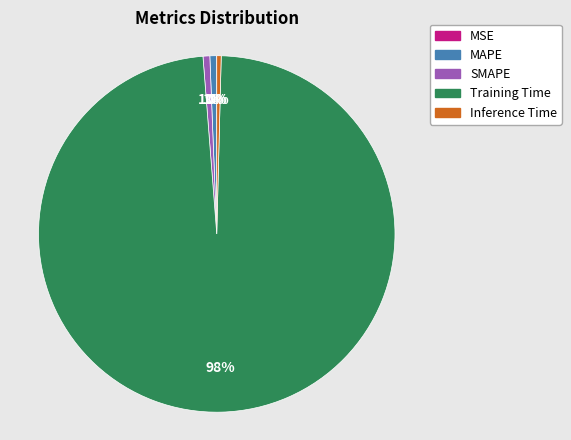

To the nearest percent, what portion does Training Time represent?

98%